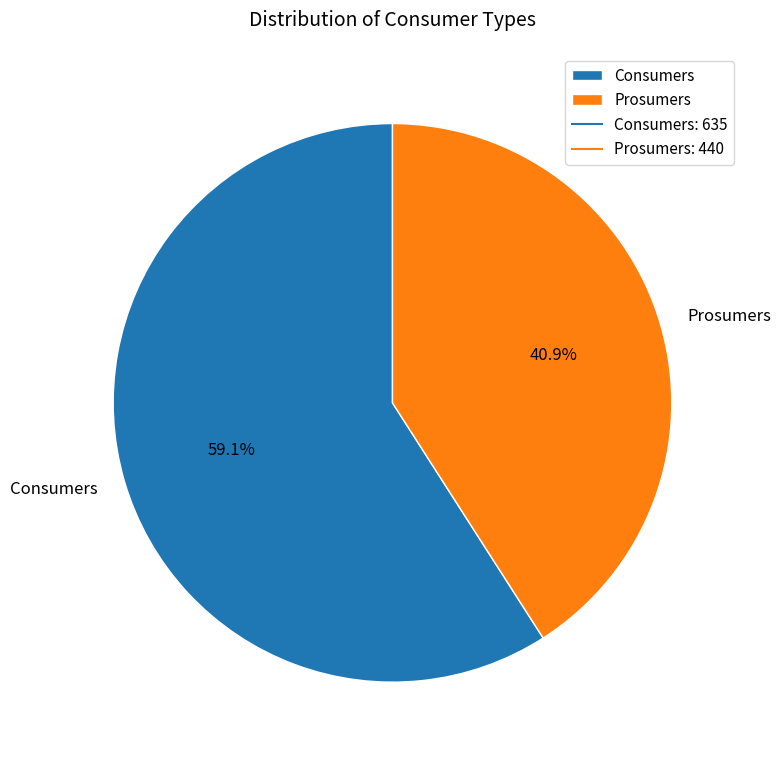

Which has a higher value, Consumers or Prosumers?

Consumers